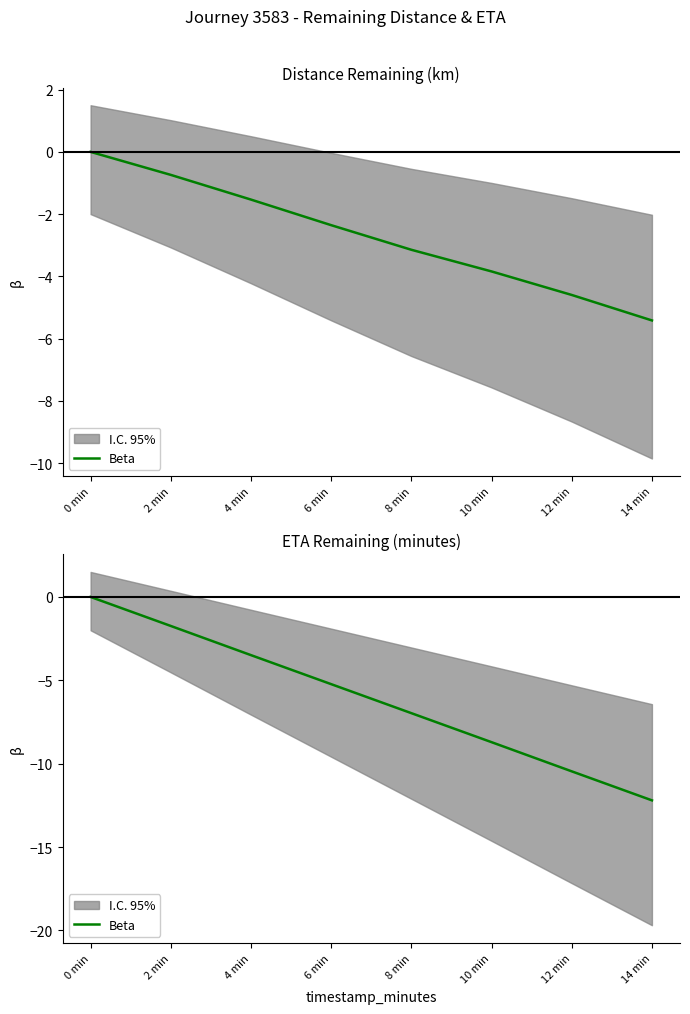

Which category has the lowest value across all series?

14 min